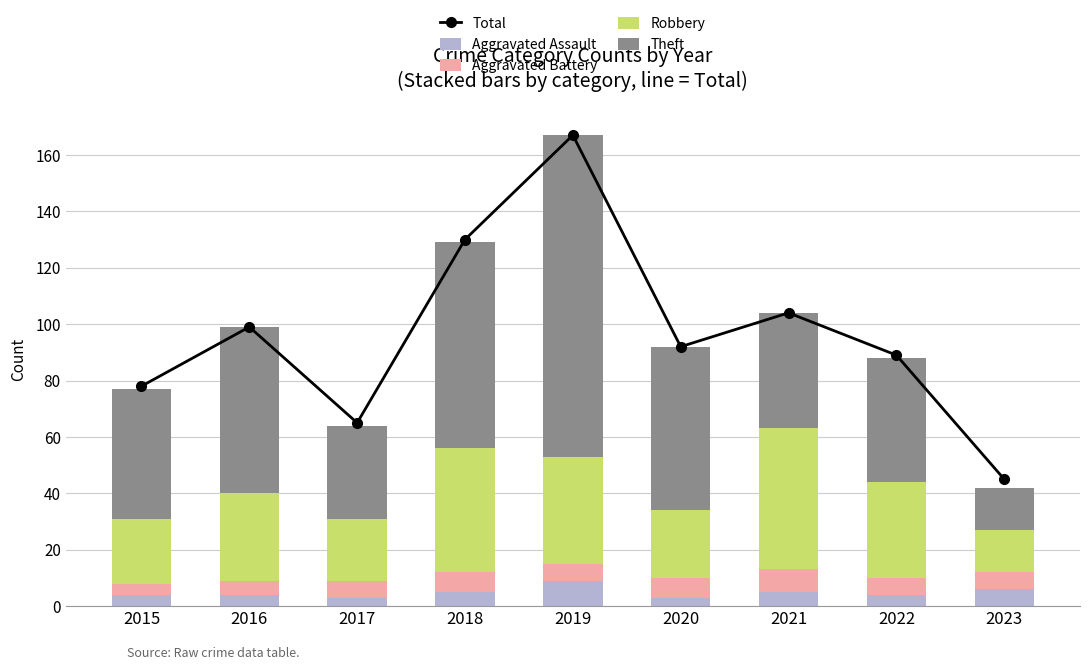

What is the spread (max minus min) of values at 2017?

62